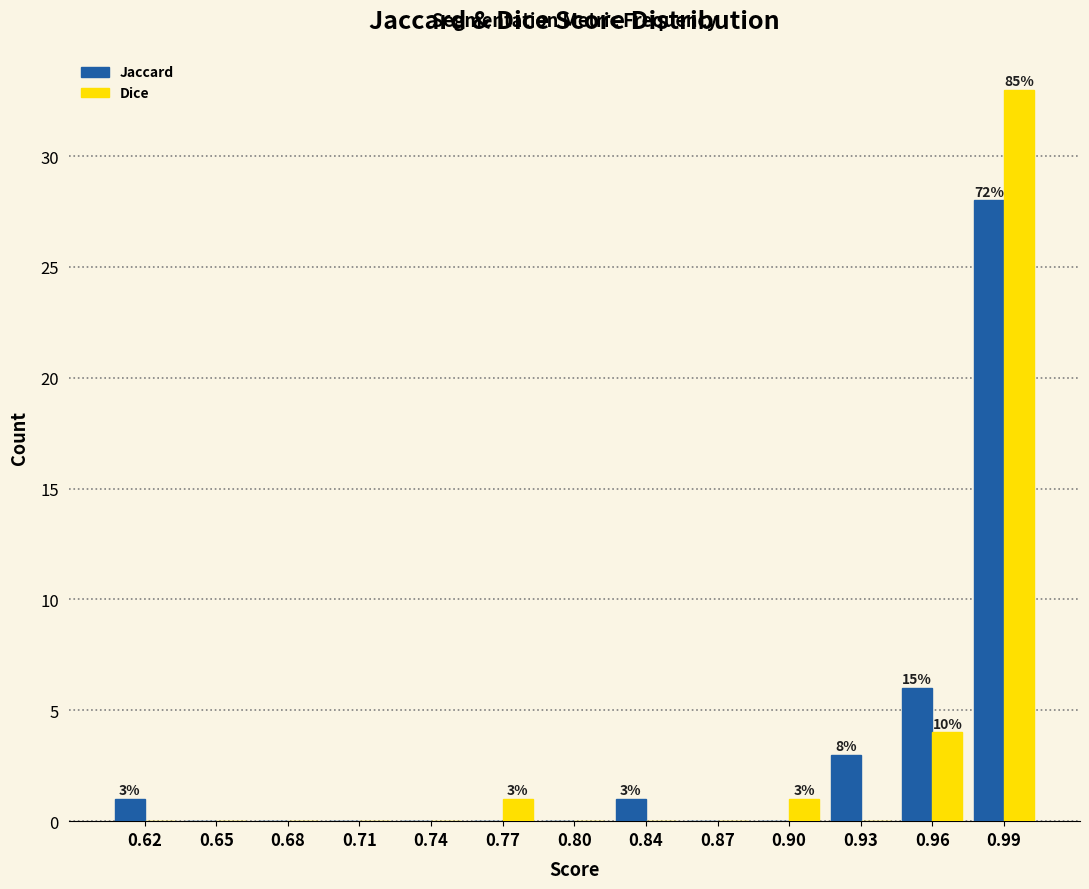

Reading left to right, extract all data points from this chart.

Jaccard: 0.62=1	0.65=0	0.68=0	0.71=0	0.74=0	0.77=0	0.80=0	0.84=1	0.87=0	0.90=0	0.93=3	0.96=6	0.99=28
Dice: 0.62=0	0.65=0	0.68=0	0.71=0	0.74=0	0.77=1	0.80=0	0.84=0	0.87=0	0.90=1	0.93=0	0.96=4	0.99=33